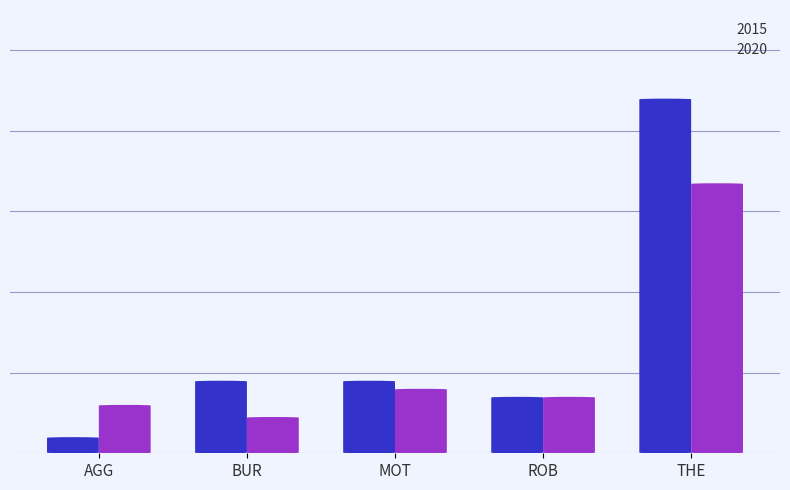

At which category does the chart reach its peak across all series?

Theft